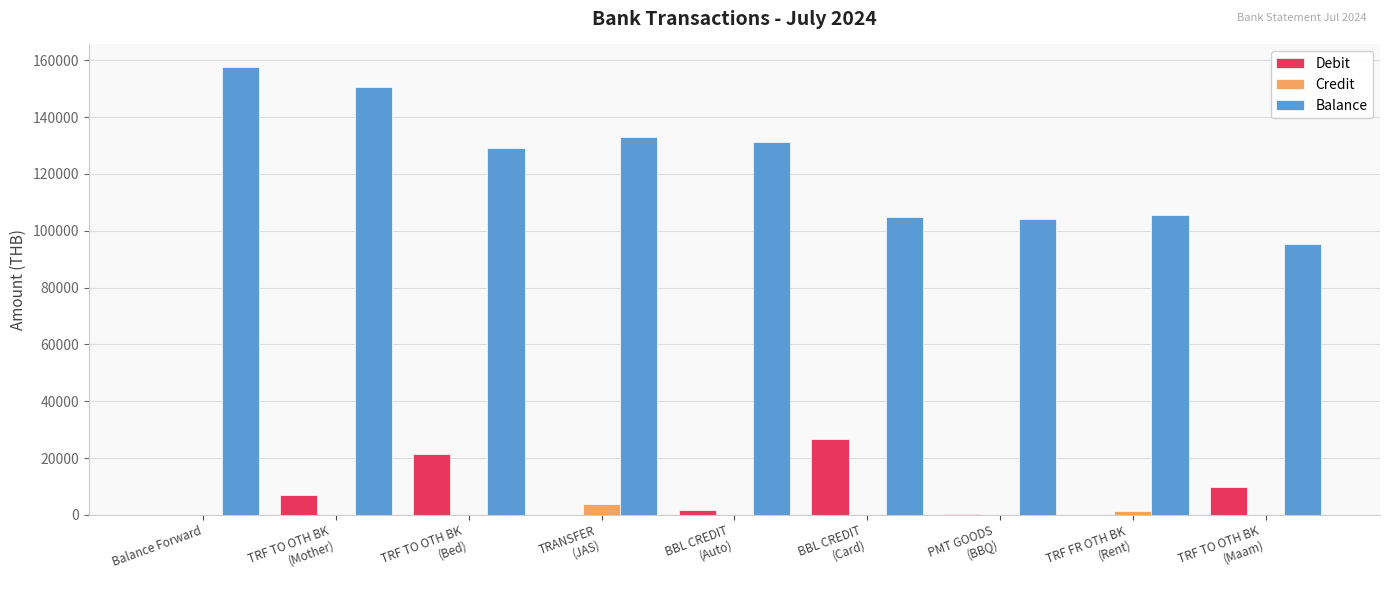

How many data points in Balance are above 129069?

5